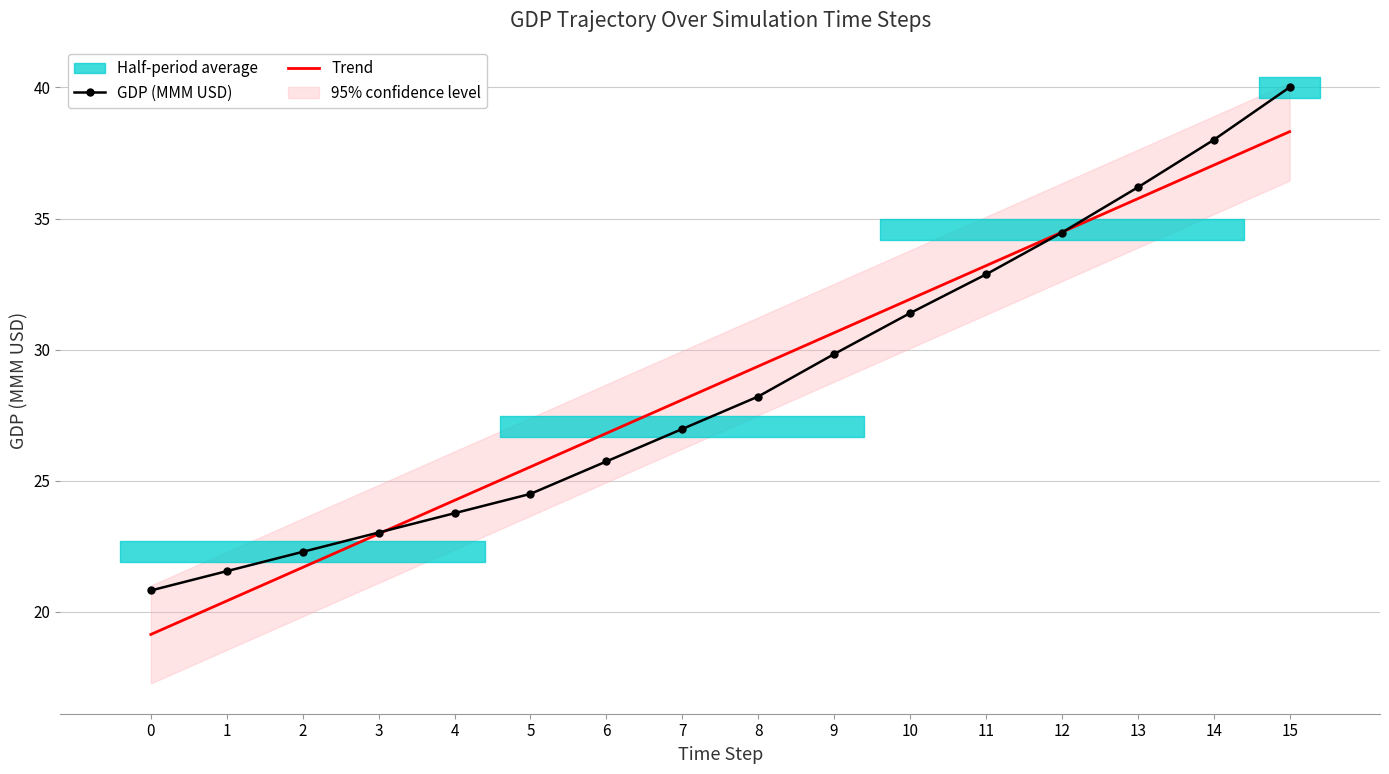

True or false: GDP (MMM USD) has a value of 22.3 at 2.

True